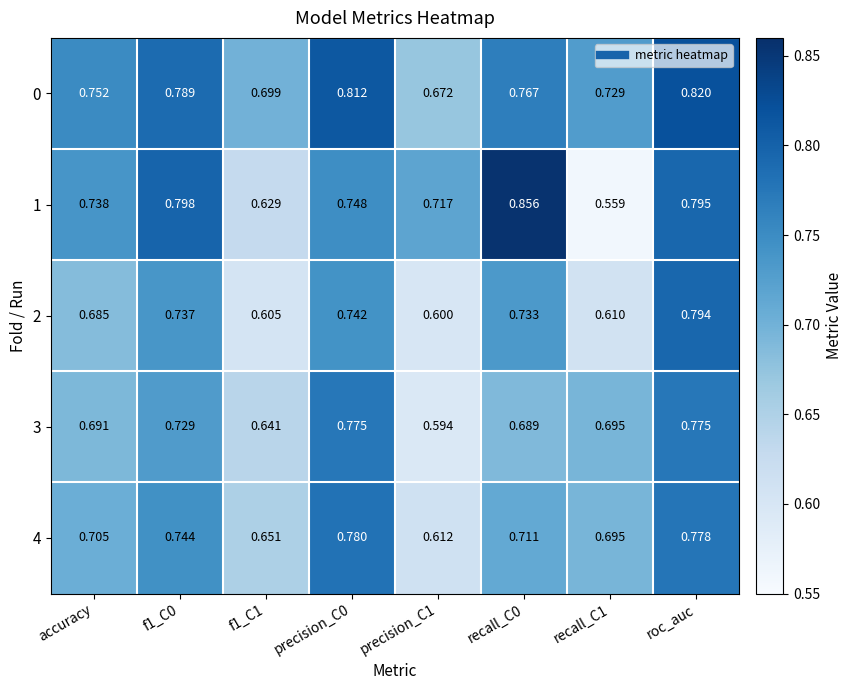

How many categories are shown in the chart?

8